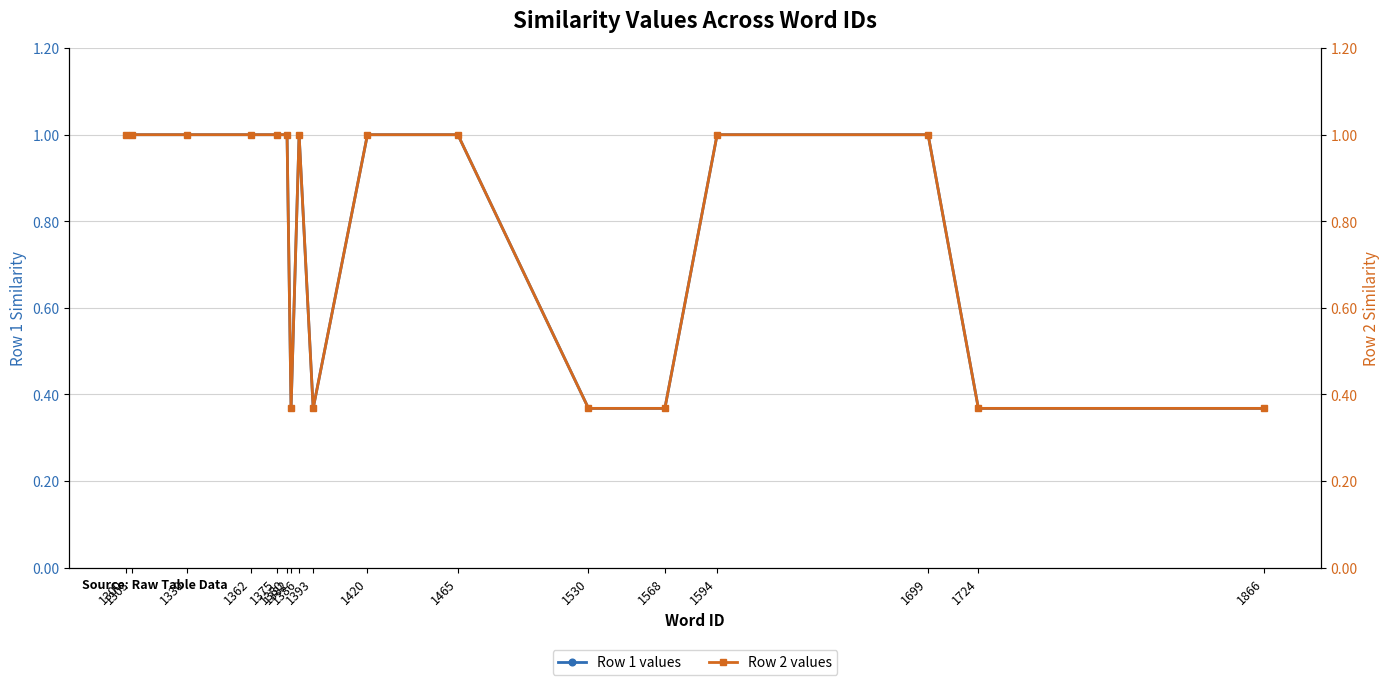

What are all the series names shown in the legend?

Row 1 values, Row 2 values